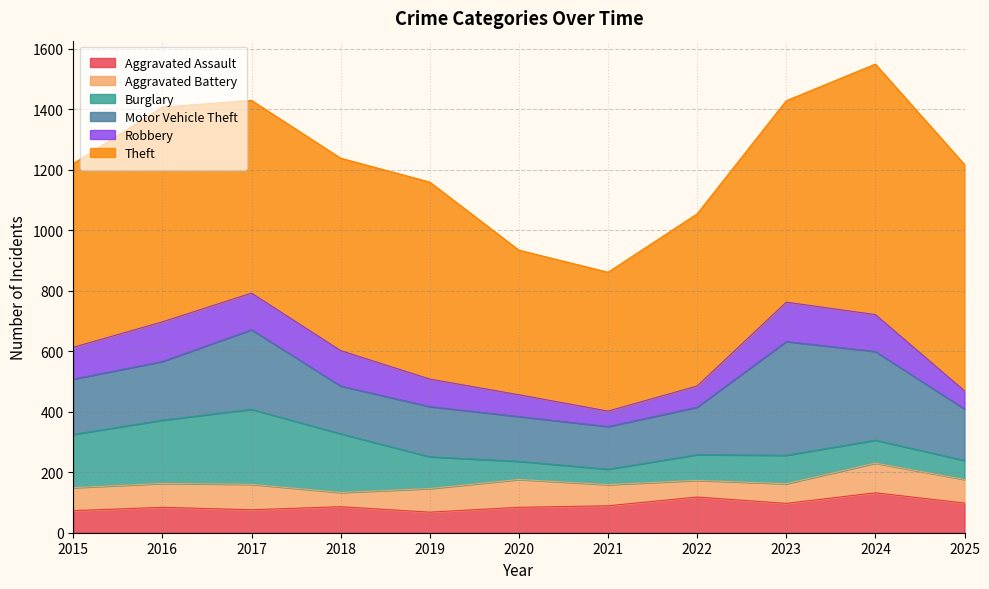

Rank the series at 2018 from lowest to highest value.

Aggravated Battery, Aggravated Assault, Robbery, Motor Vehicle Theft, Burglary, Theft